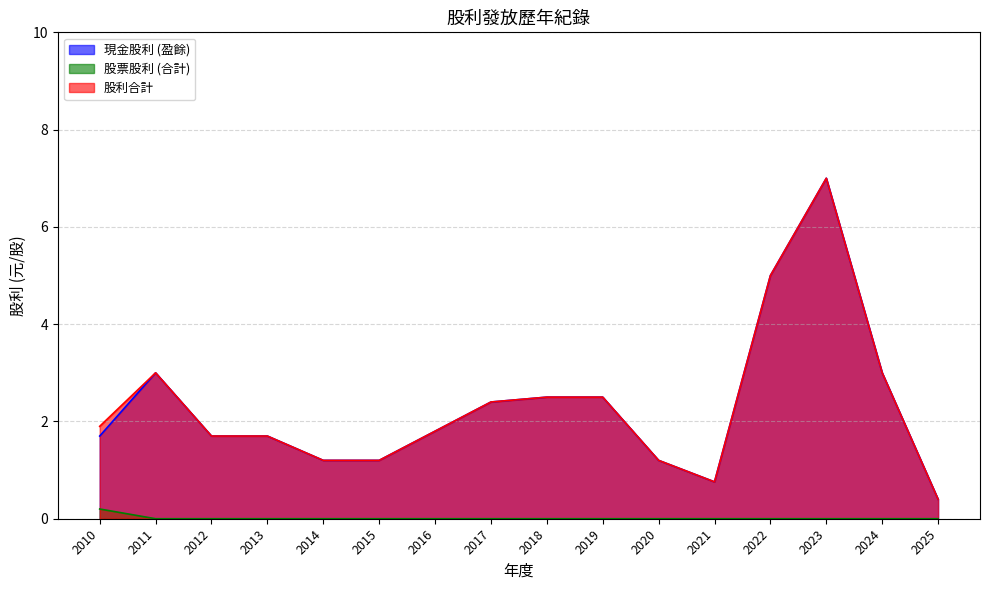

Is it true that 股票股利 (合計) equals 0.1 at 2016?

False